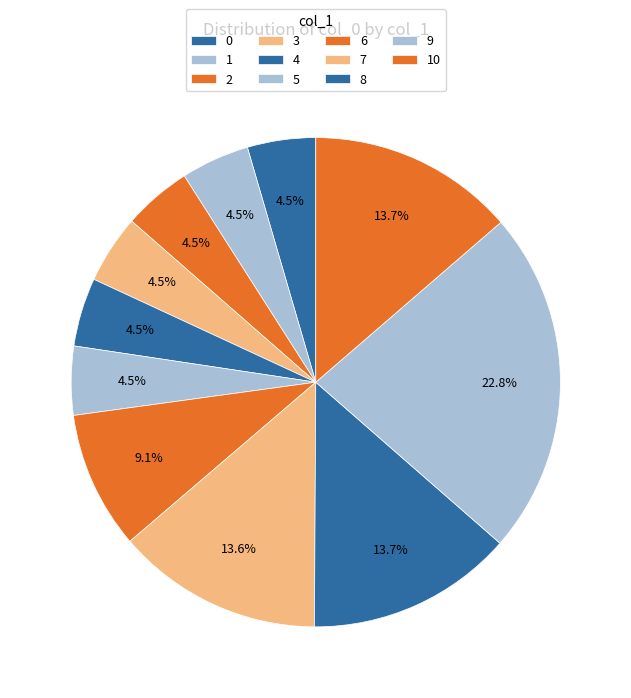

Combined, what portion of the pie is 0 and 7?

18.1%